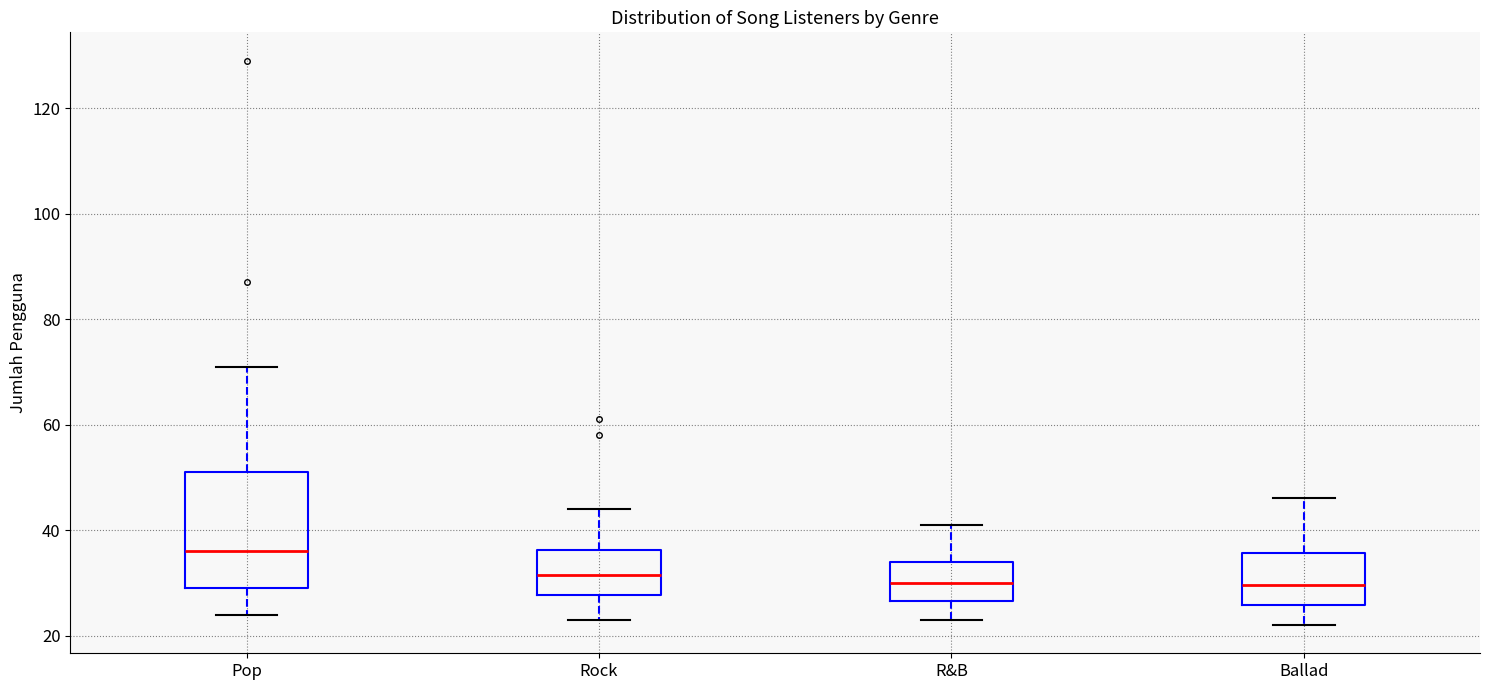

Where is the upper edge of the box for R&B on the y-axis? The values are not printed on the chart, so give them approximately, as read against the axis.

34